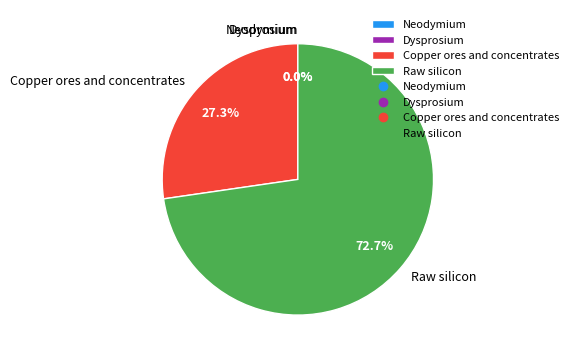

Which category accounts for the majority?

Raw silicon